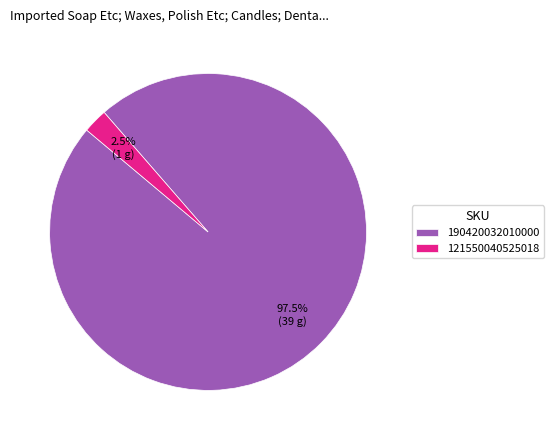

How much of the chart is everything except 190420032010000?

2.5%